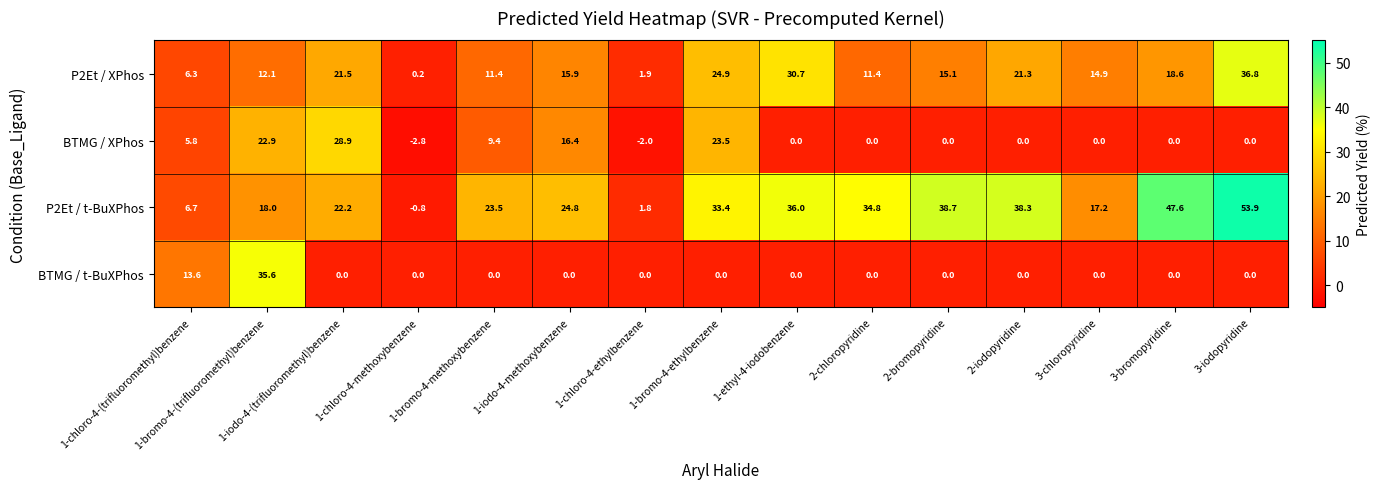

What is the total value across all series at 3-iodopyridine?

90.7